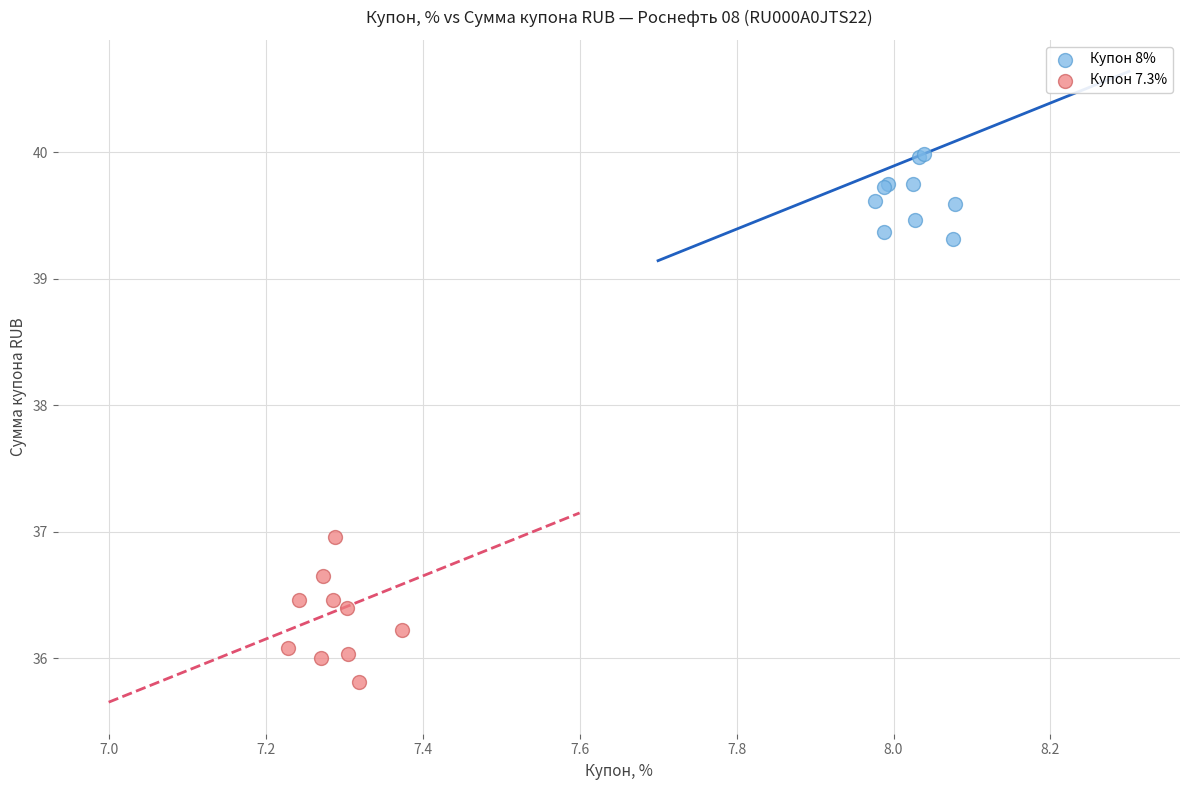

Which series has the widest spread of Y values?

Купон 7.3%